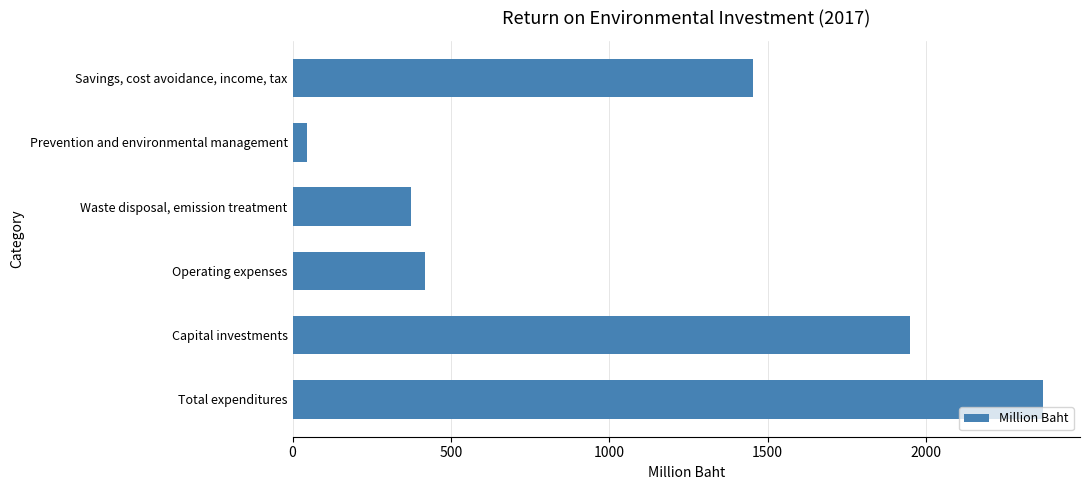

At which label is the value closest to 1206?

Savings, cost avoidance, income, tax